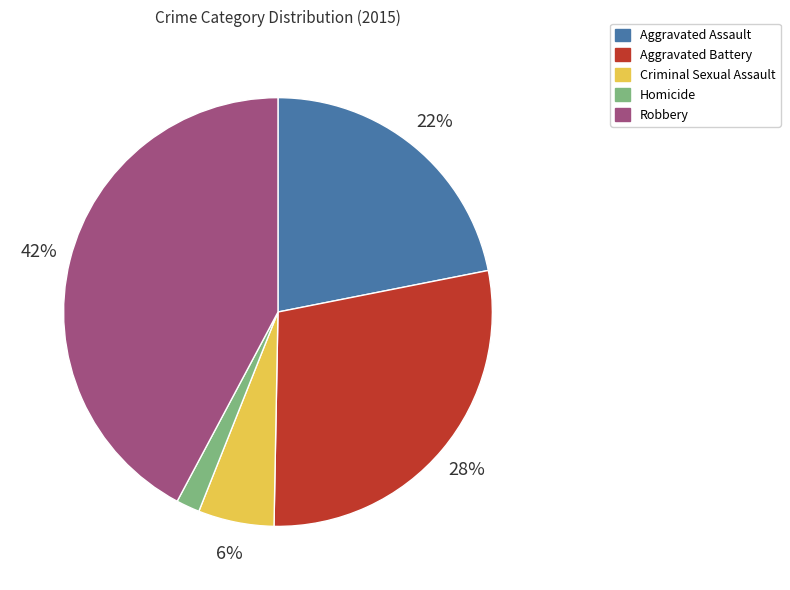

How many segments does this pie chart have?

5